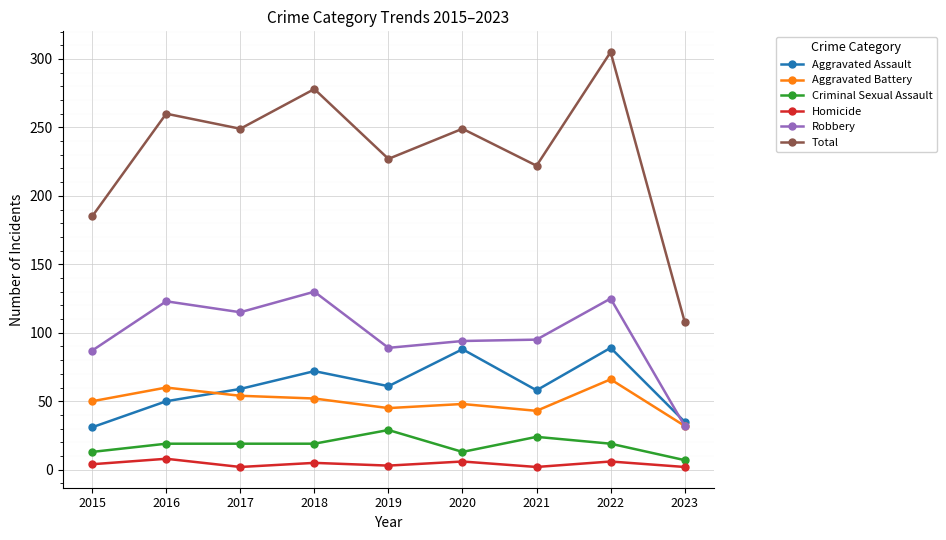

The value of Aggravated Assault at 2016 is 50. True or false?

True